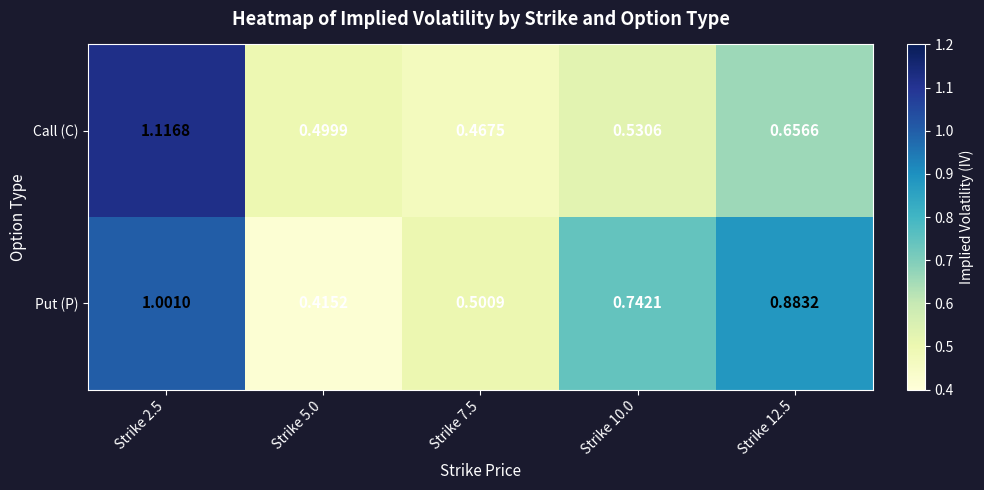

Between Strike 5.0 and Strike 10.0, which series saw the biggest shift?

Put (P)